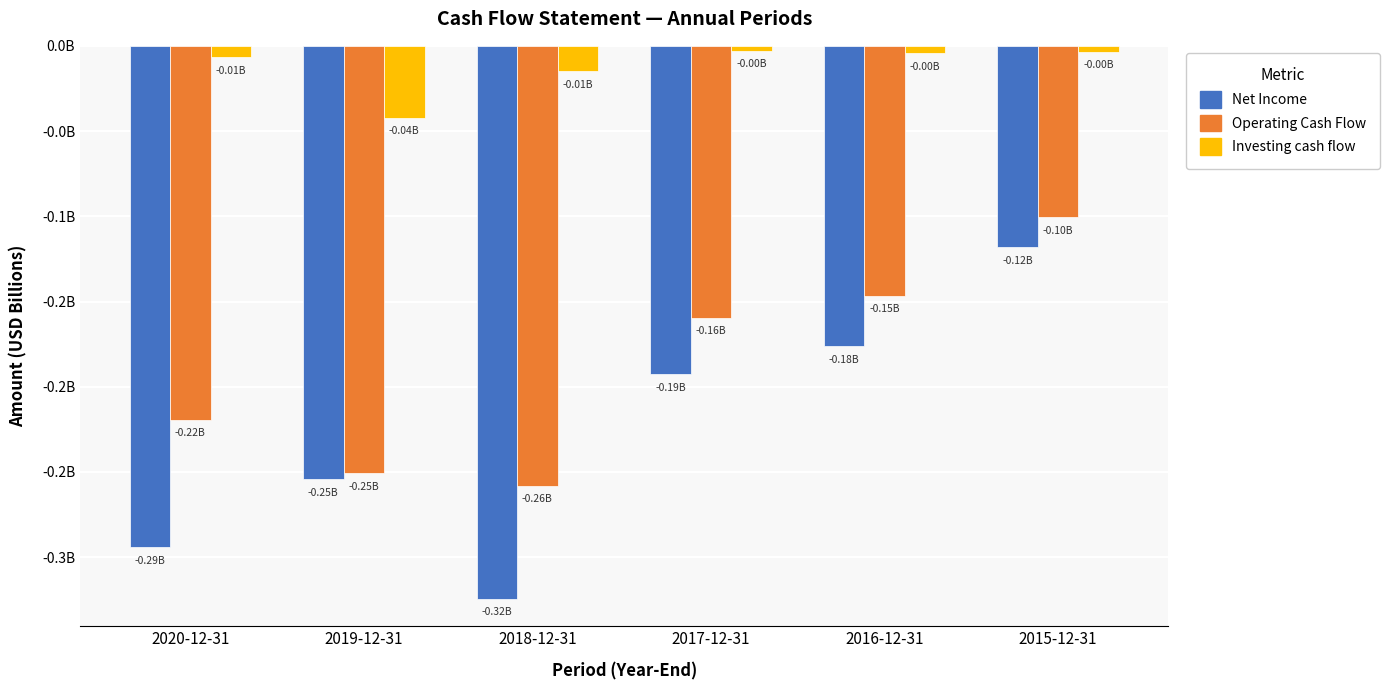

Reading left to right, list all the values displayed in this chart.

Net Income: 2020-12-31=-0.3	2019-12-31=-0.3	2018-12-31=-0.3	2017-12-31=-0.2	2016-12-31=-0.2	2015-12-31=-0.1
Operating Cash Flow: 2020-12-31=-0.2	2019-12-31=-0.3	2018-12-31=-0.3	2017-12-31=-0.2	2016-12-31=-0.1	2015-12-31=-0.1
Investing cash flow: 2020-12-31=-0.0	2019-12-31=-0.0	2018-12-31=-0.0	2017-12-31=-0.0	2016-12-31=-0.0	2015-12-31=-0.0